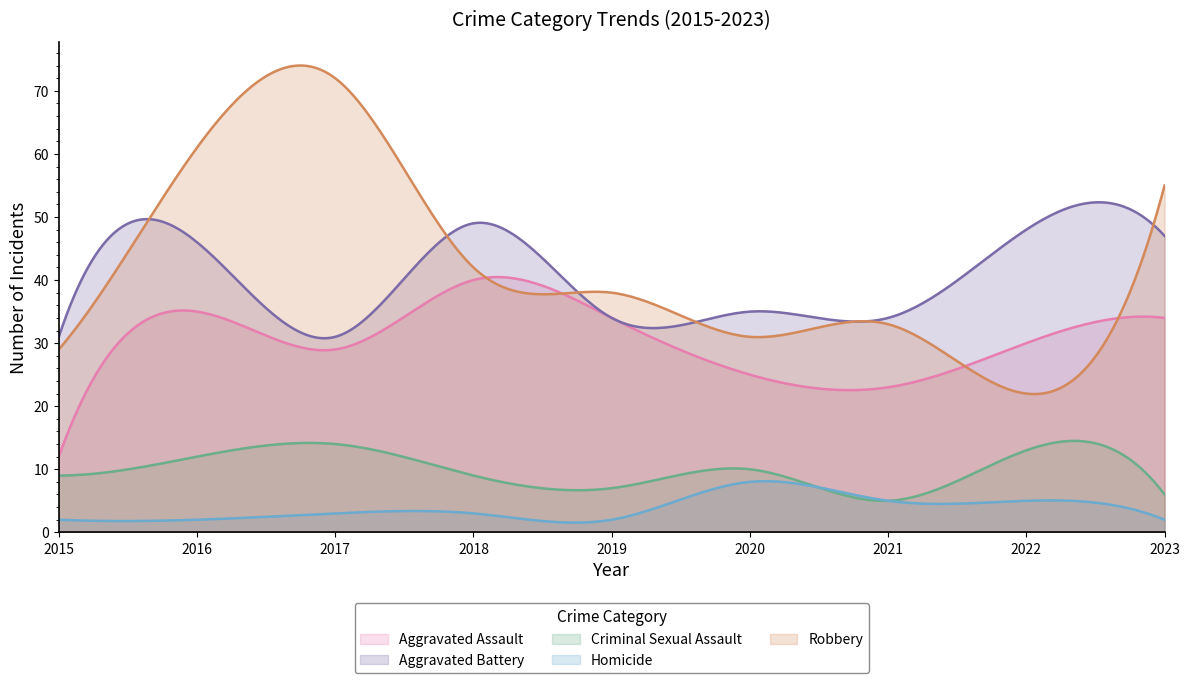

True or false: Aggravated Assault and Robbery cross at least once.

True